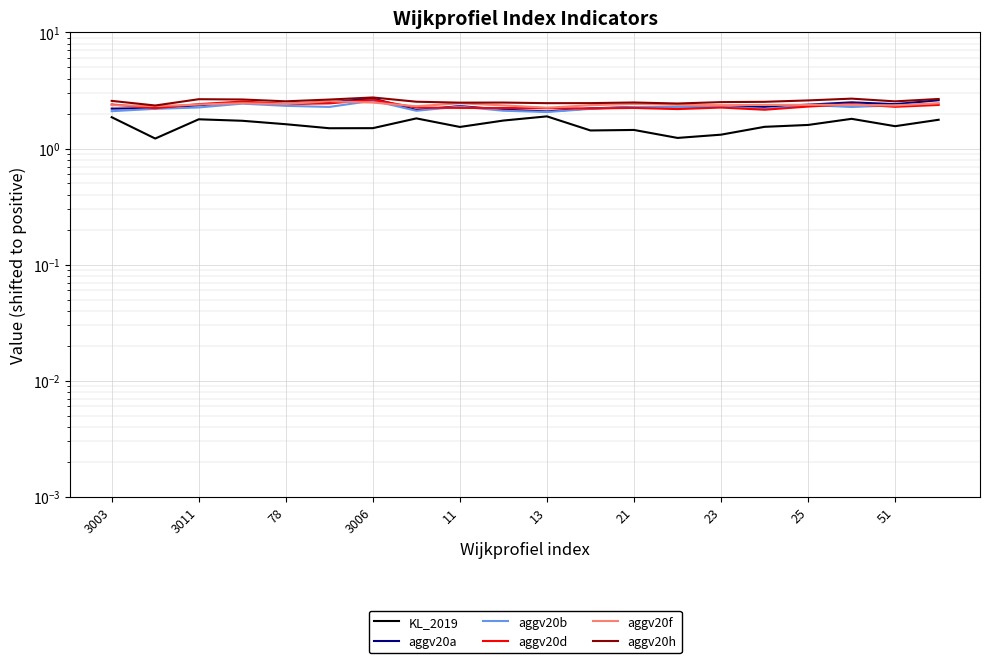

What is the sum of all aggv20b values?

45.5